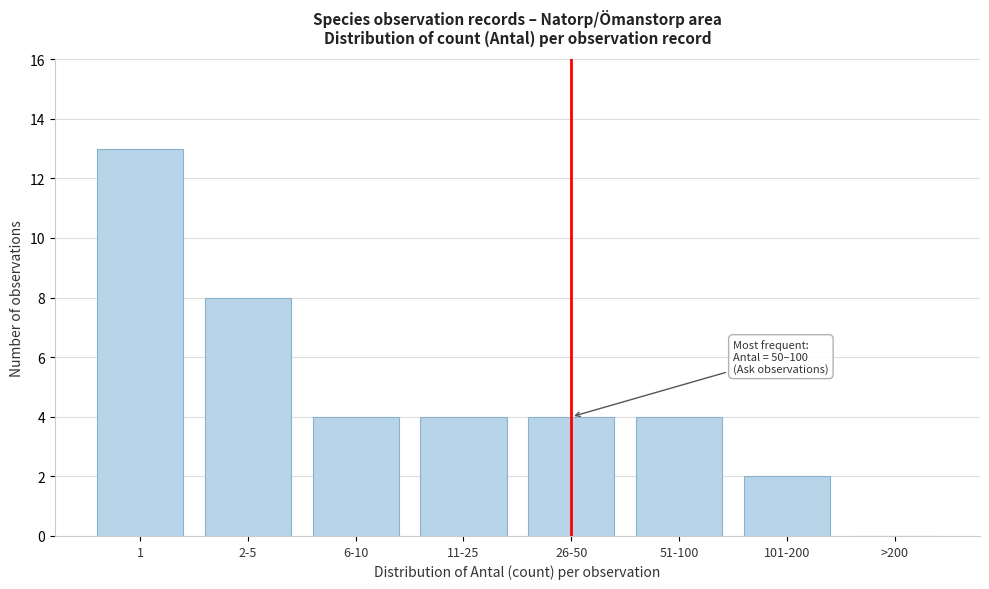

Reading left to right, what are all the values shown in this chart?

1=13	2-5=8	6-10=4	11-25=4	26-50=4	51-100=4	101-200=2	>200=0